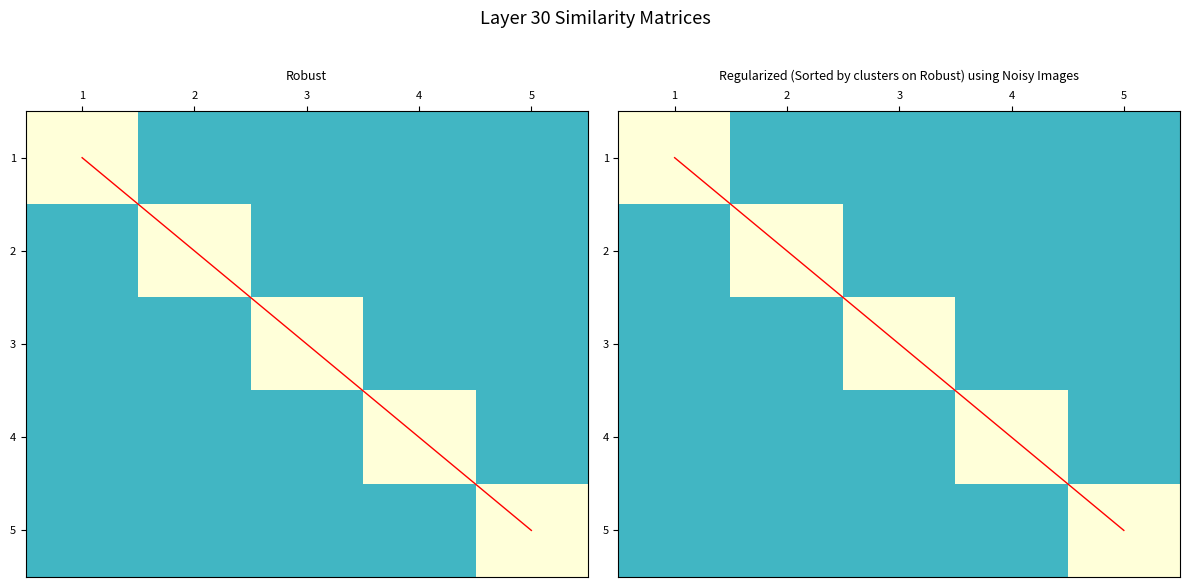

How many 3 values are between 0 and 1?

5